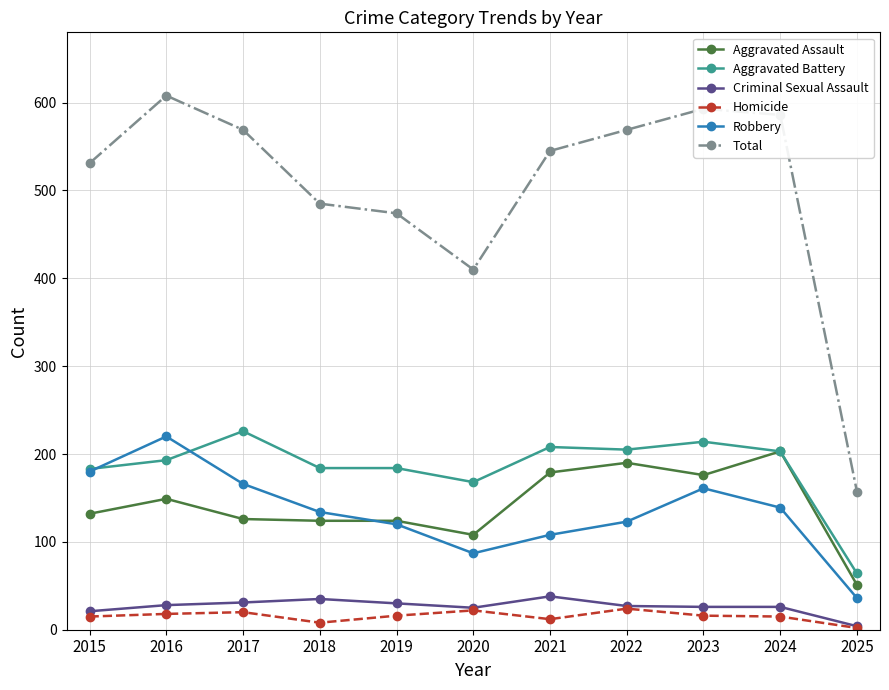

Read the Robbery value at 2023, to the nearest 10.

160